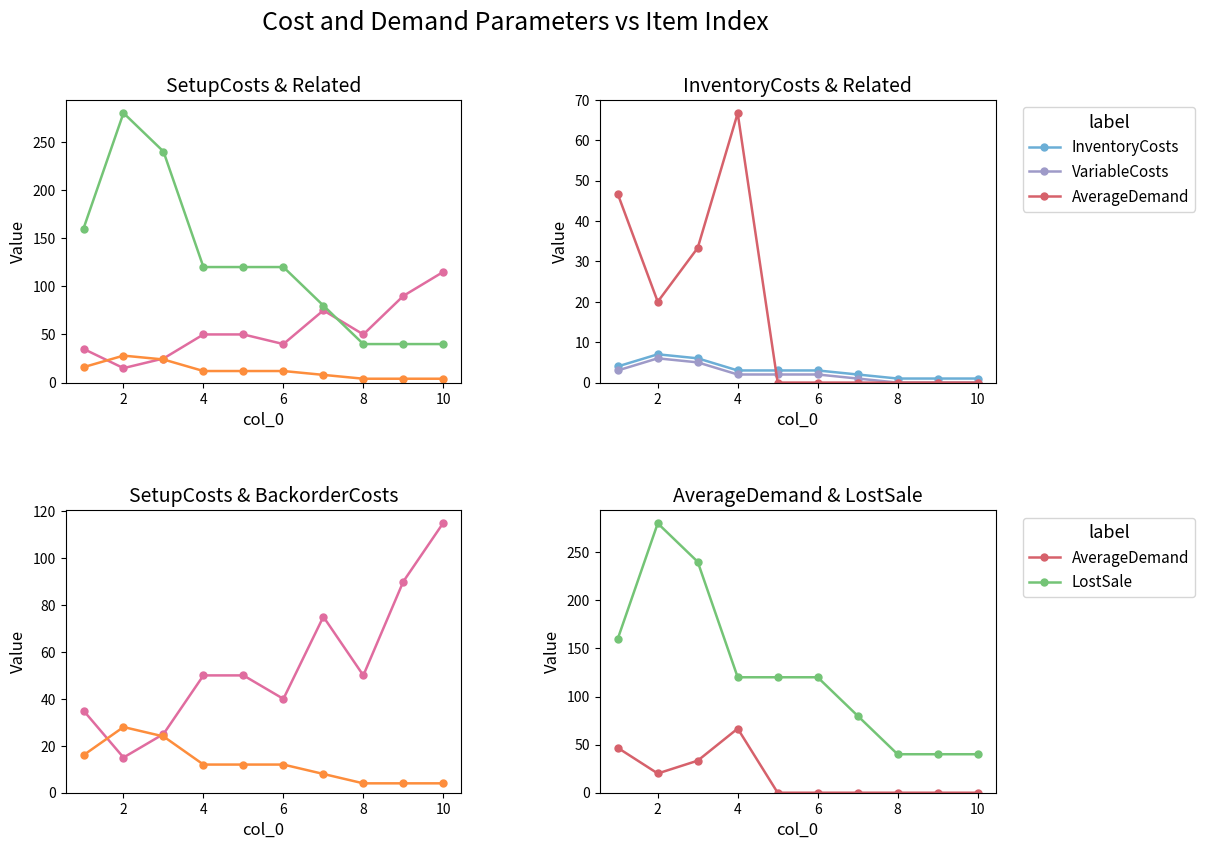

How many values in the BackorderCosts series exceed 12?

3